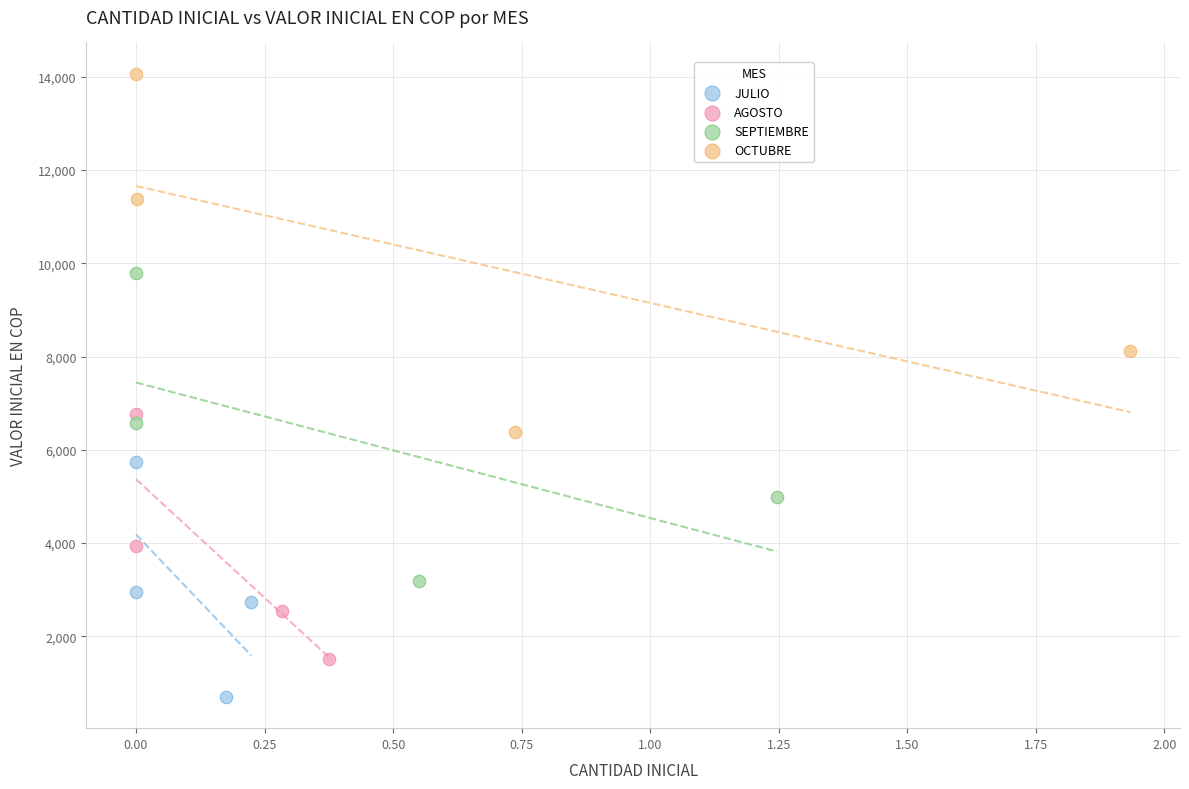

Which series has the widest spread of Y values?

OCTUBRE